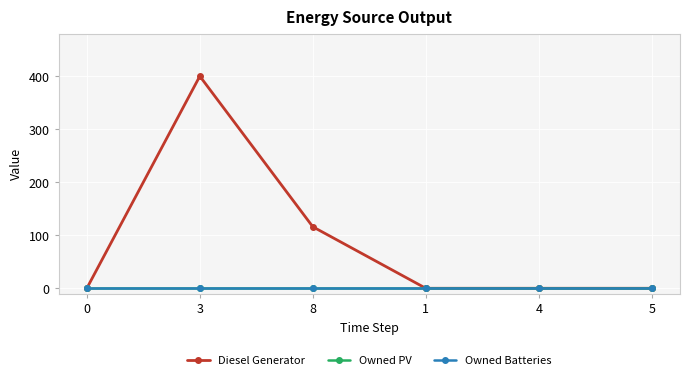

What is the label of the 5th point from the left?

4